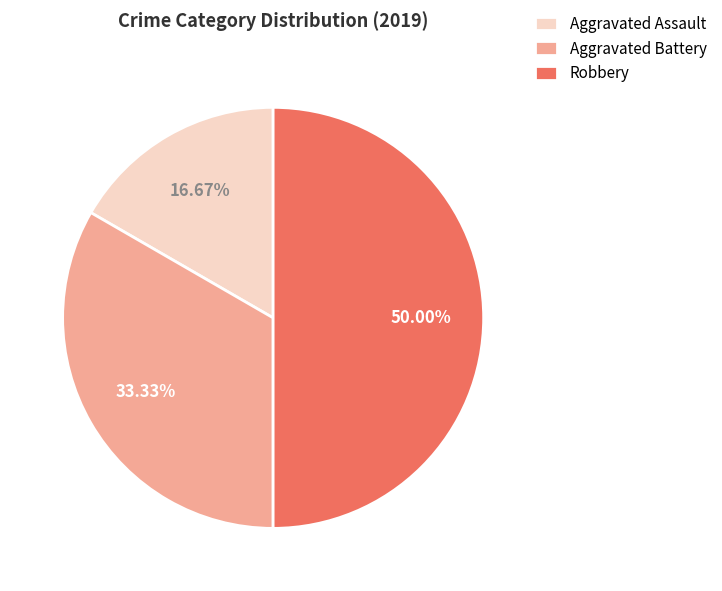

Does Aggravated Battery represent more than half of the total?

No